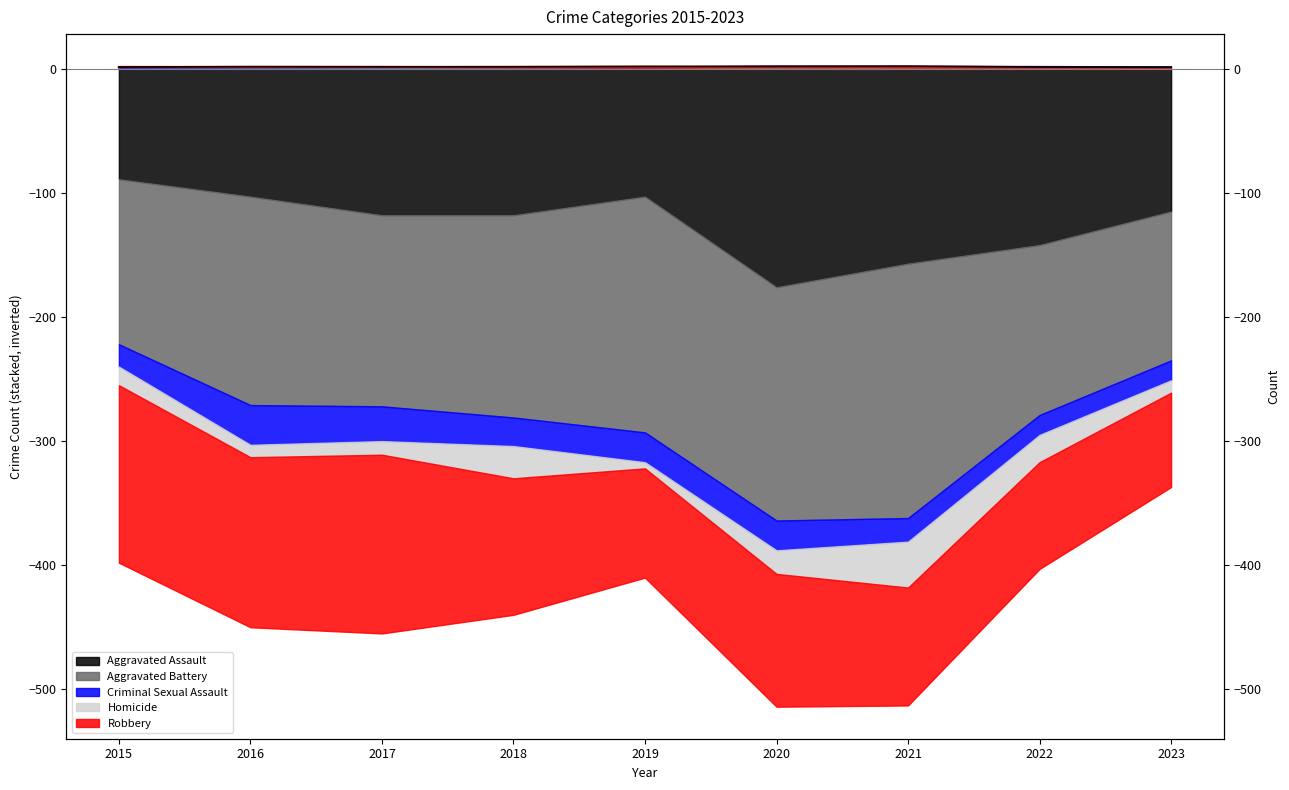

The Robbery series shows 1.6 at 2020. True or false?

False